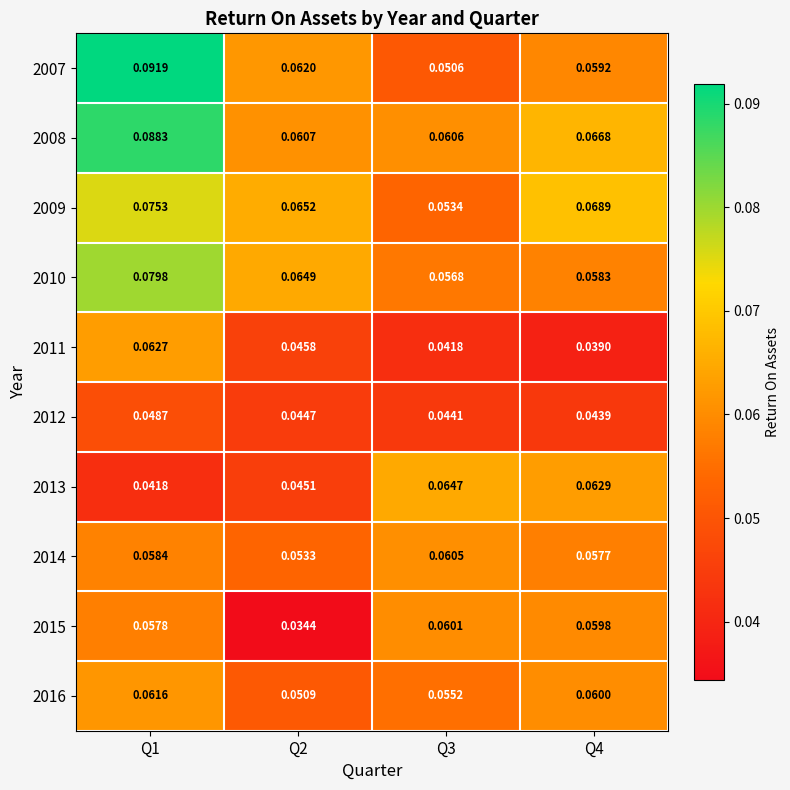

Is the value of 2014 at Q2 greater than the value of 2010 at Q3?

No